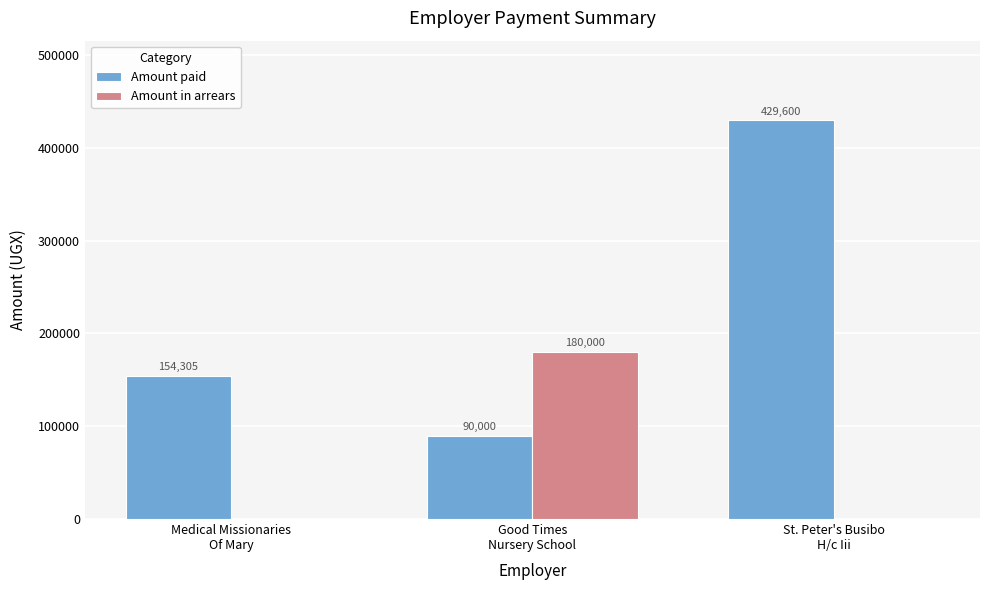

Which series has the largest total across all categories?

Amount paid